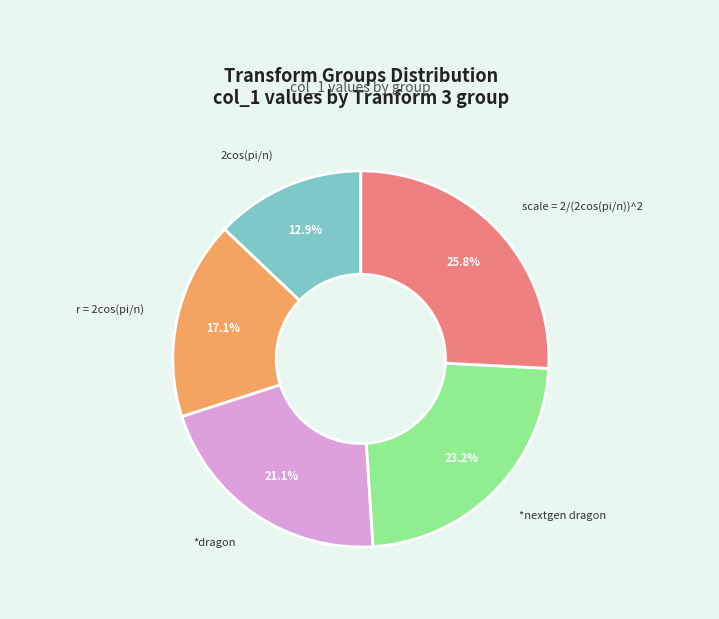

How many segments does this pie chart have?

5